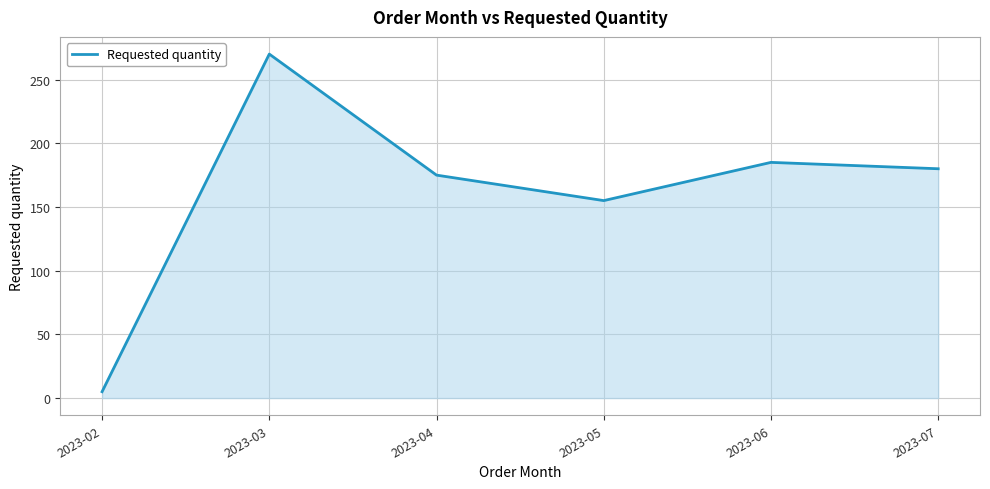

List the labels in order of value, smallest first.

2023-02, 2023-05, 2023-04, 2023-07, 2023-06, 2023-03